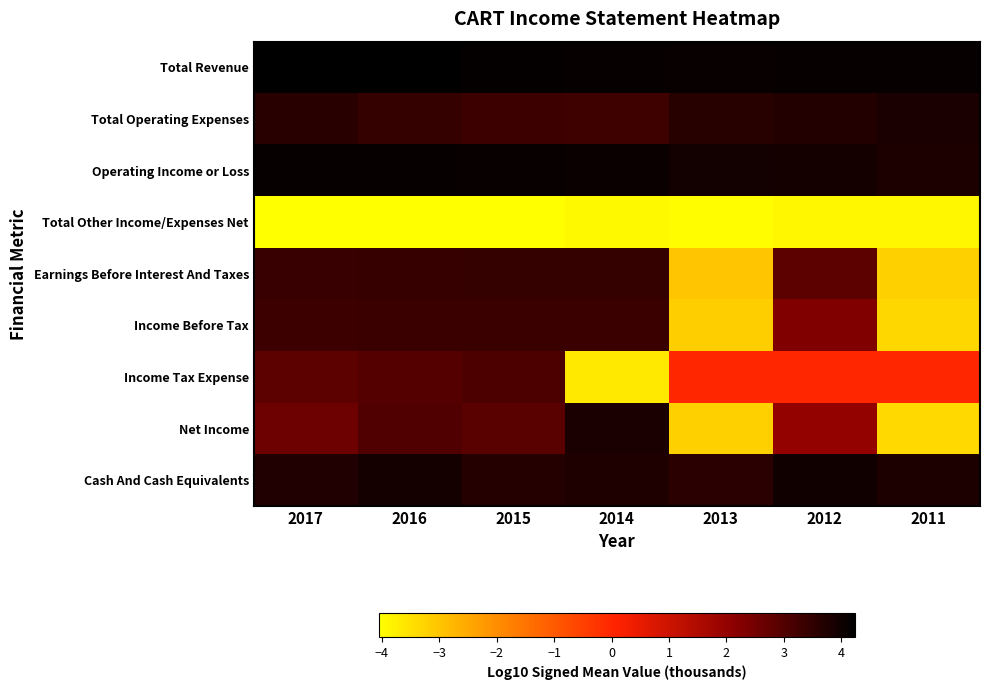

Reading left to right, what are all the values shown in this chart?

Total Revenue: 2017=4.2	2016=4.2	2015=4.2	2014=4.1	2013=4.1	2012=4.1	2011=4.1
Total Operating Expenses: 2017=3.6	2016=3.4	2015=3.3	2014=3.3	2013=3.6	2012=3.7	2011=3.8
Operating Income or Loss: 2017=4.1	2016=4.1	2015=4.1	2014=4.0	2013=3.9	2012=3.9	2011=3.8
Total Other Income/Expenses Net: 2017=-4.1	2016=-4.0	2015=-4.0	2014=-3.9	2013=-4.0	2012=-3.9	2011=-3.9
Earnings Before Interest And Taxes: 2017=3.4	2016=3.4	2015=3.4	2014=3.4	2013=-3.0	2012=2.8	2011=-3.2
Income Before Tax: 2017=3.3	2016=3.3	2015=3.3	2014=3.4	2013=-3.1	2012=2.3	2011=-3.3
Income Tax Expense: 2017=2.8	2016=3.0	2015=3.1	2014=-3.7	2013=0.0	2012=0.0	2011=0.0
Net Income: 2017=2.6	2016=3.0	2015=2.9	2014=3.8	2013=-3.2	2012=2.0	2011=-3.4
Cash And Cash Equivalents: 2017=3.7	2016=3.9	2015=3.7	2014=3.8	2013=3.6	2012=4.0	2011=3.8